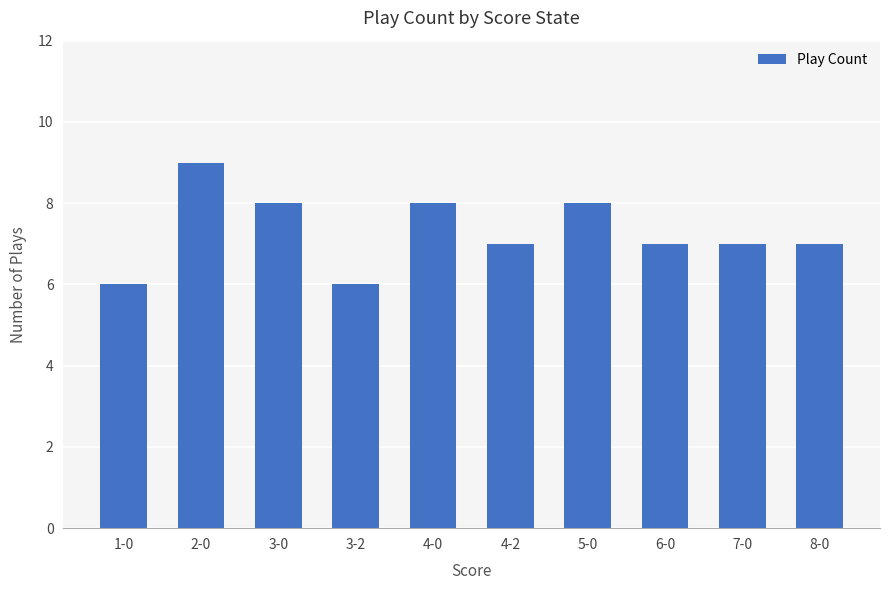

Are the bars horizontal?

No